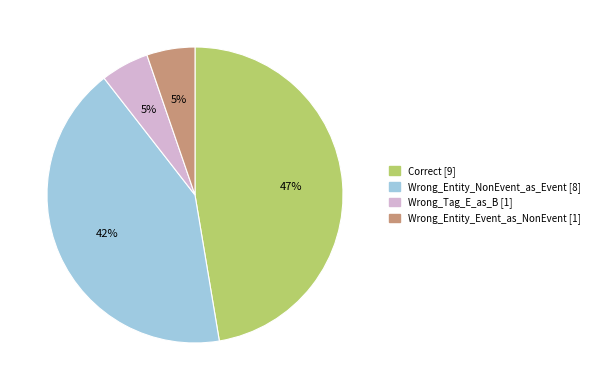

To the nearest percent, what is the combined percentage of Correct and Wrong_Tag_E_as_B?

53%